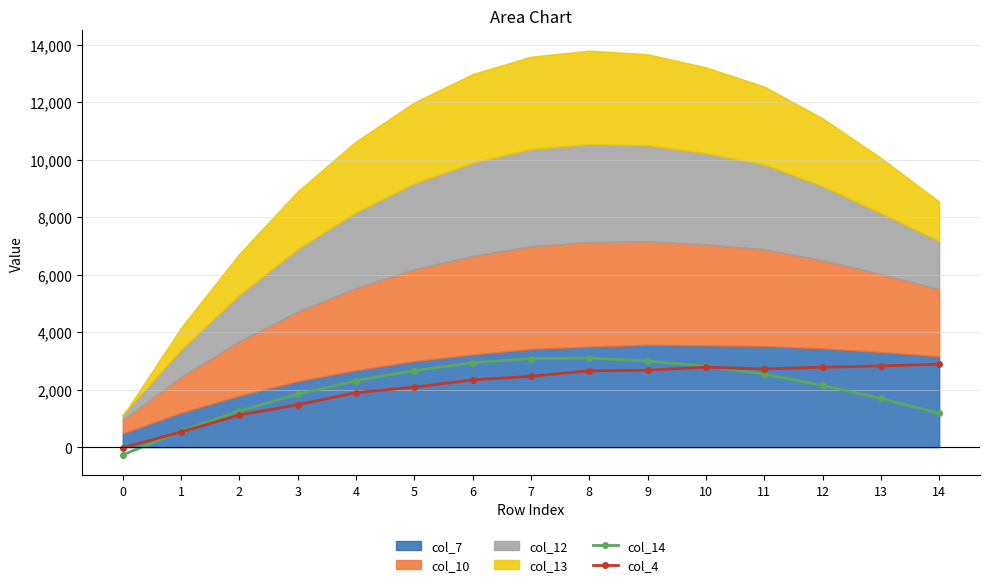

What is the difference between the maximum and second lowest values in the col_14 series?

2543.1